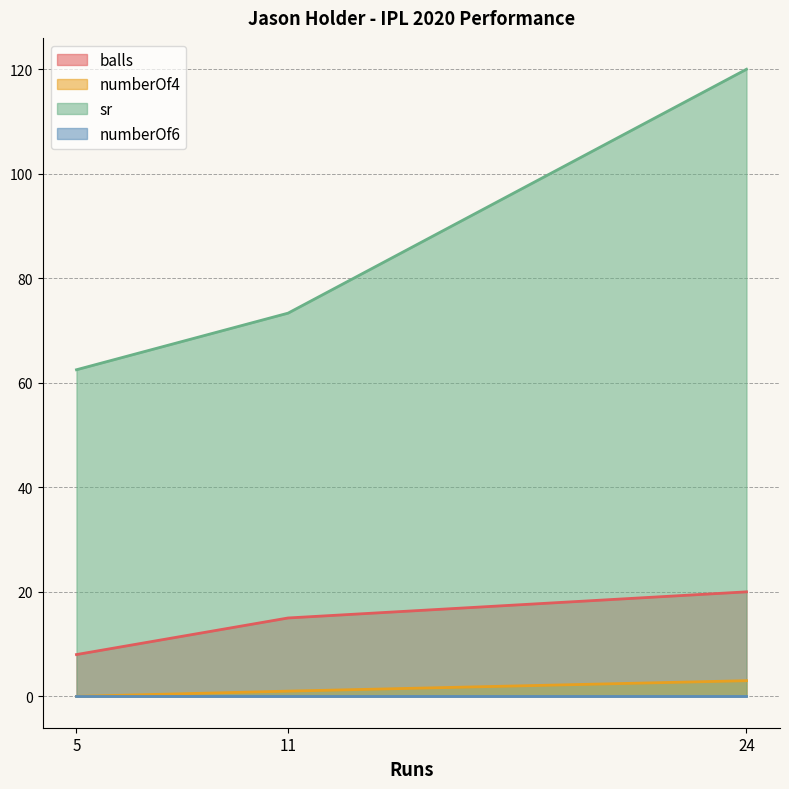

What is the highest value of the balls series?

20.0